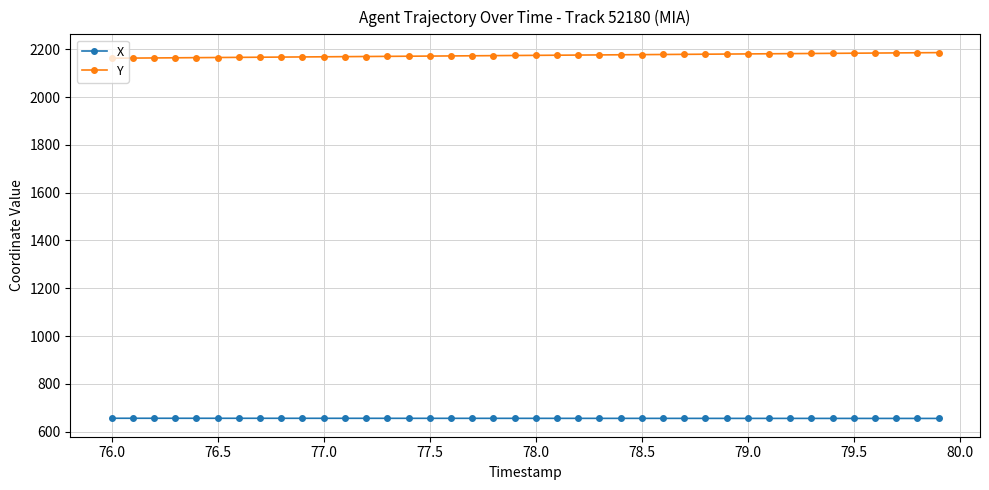

What is the highest value of the Y series?

2186.0